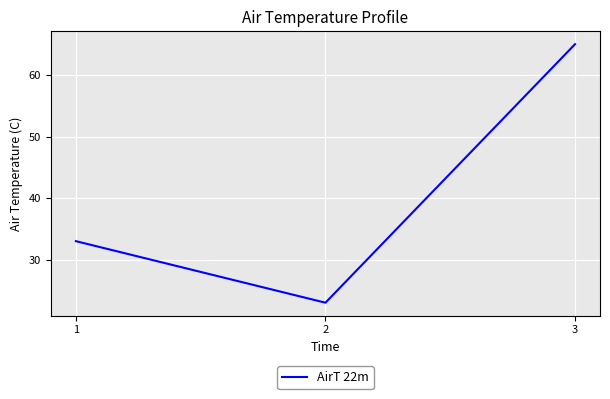

Which category has the lowest value across all series?

2